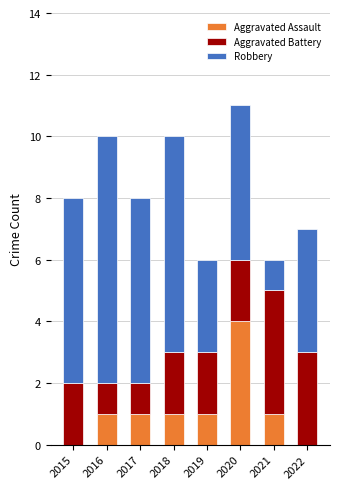

Which category has the highest value in the Aggravated Assault series?

2020